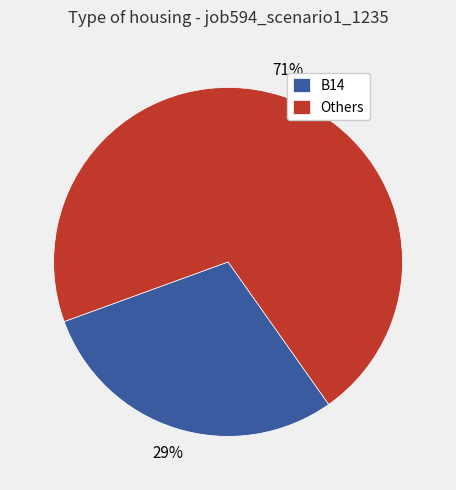

To the nearest percent, what percentage of the pie is B14?

29%